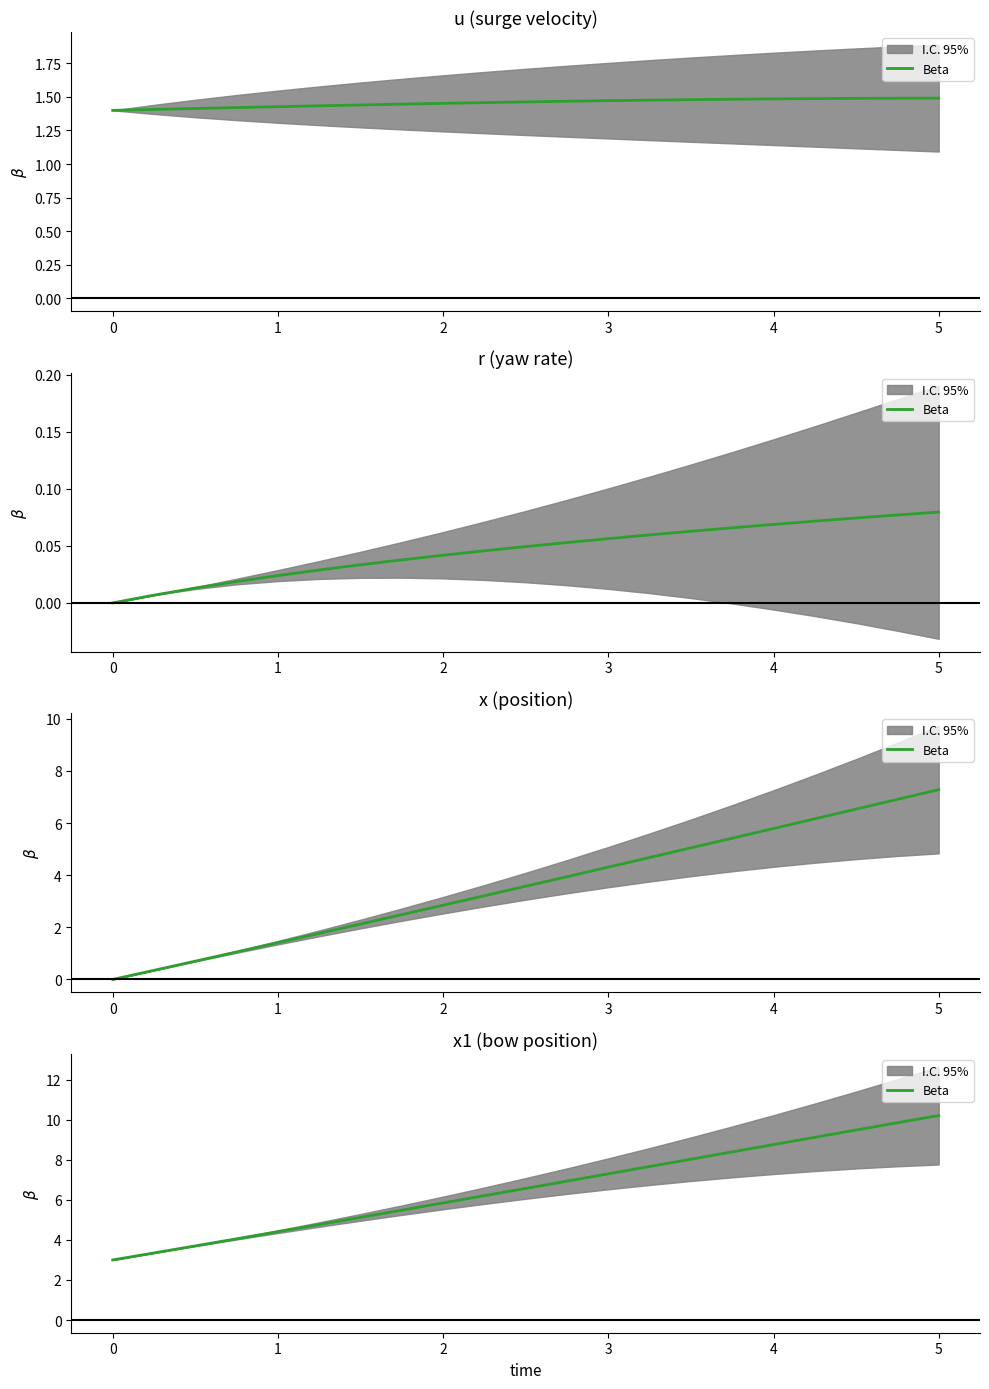

Does the chart display data point markers on the line(s)?

No